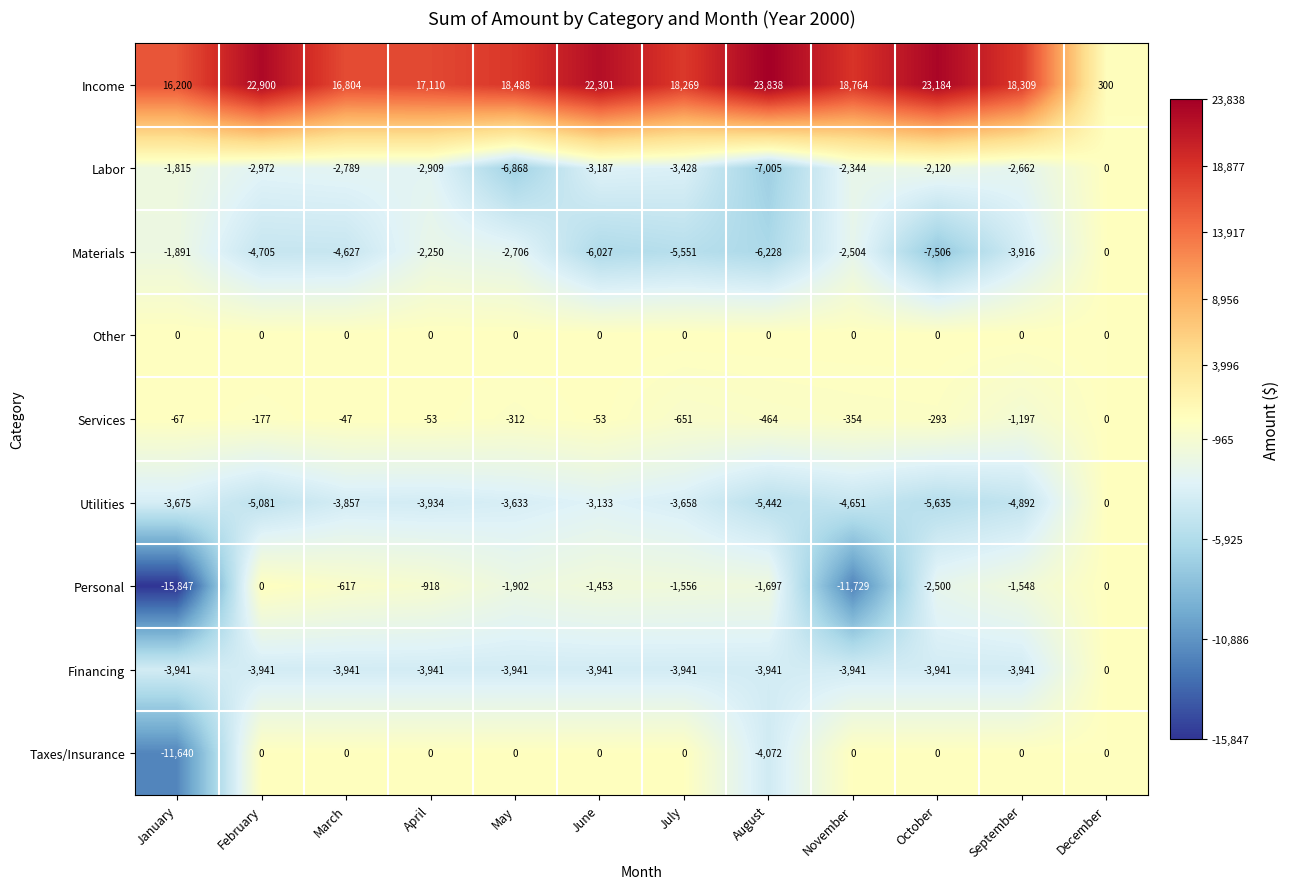

The value of Services at March is -47. True or false?

True